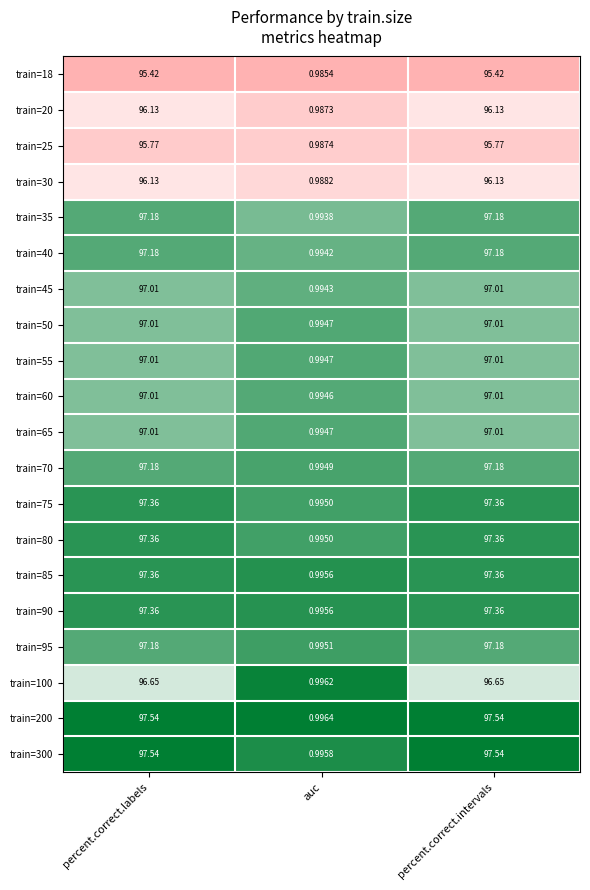

Which label corresponds to the smallest value in the chart?

auc